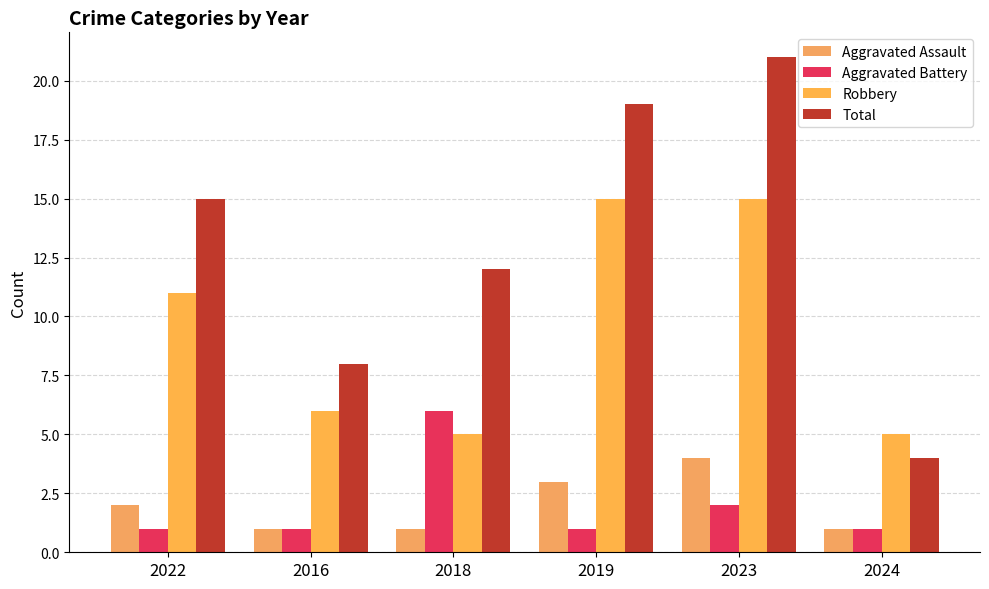

What is the label of the 6th bar from the left?

2024